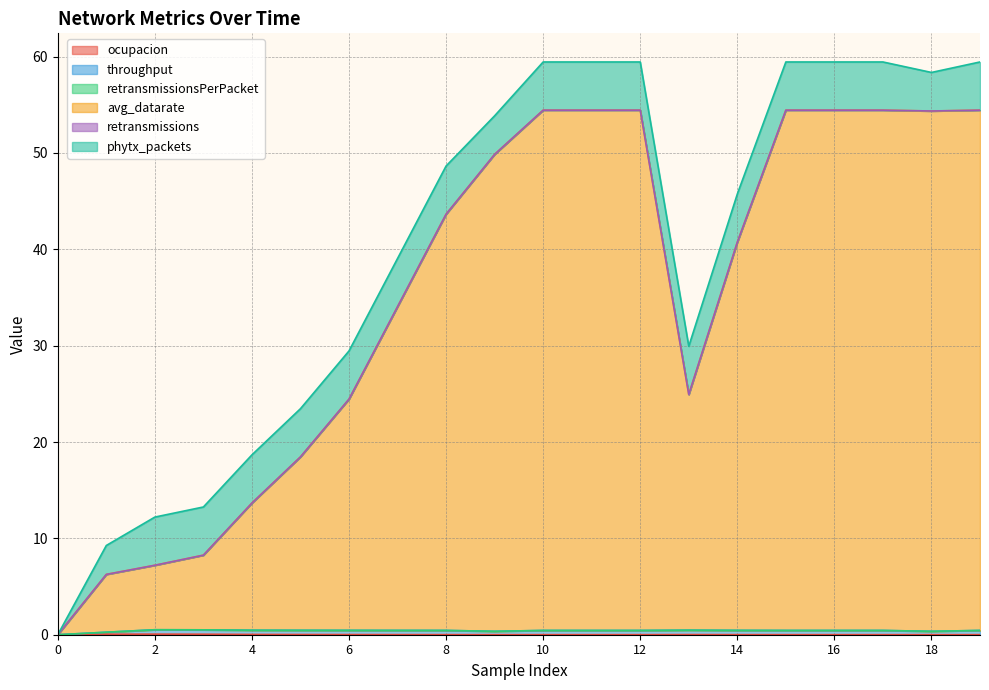

What is the difference between the highest and lowest values at 11?

54.4